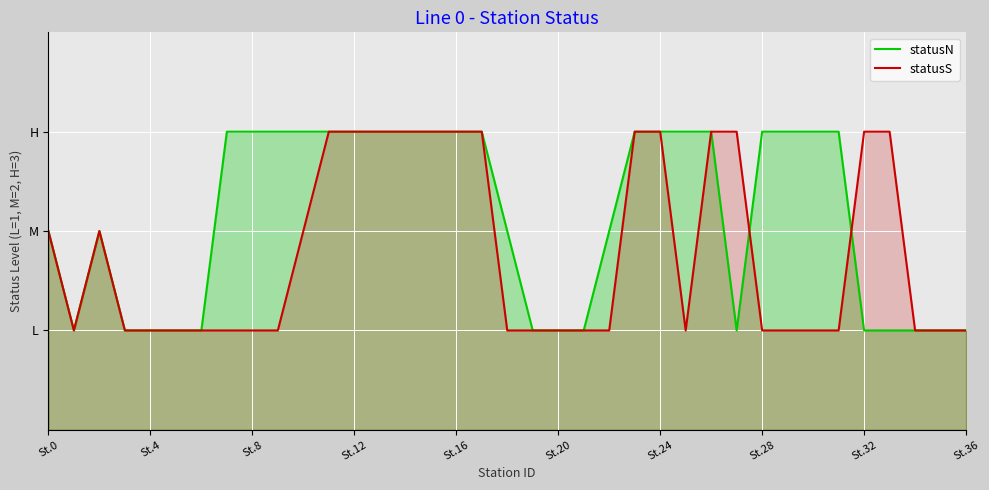

What is the average value of the statusN series?

2